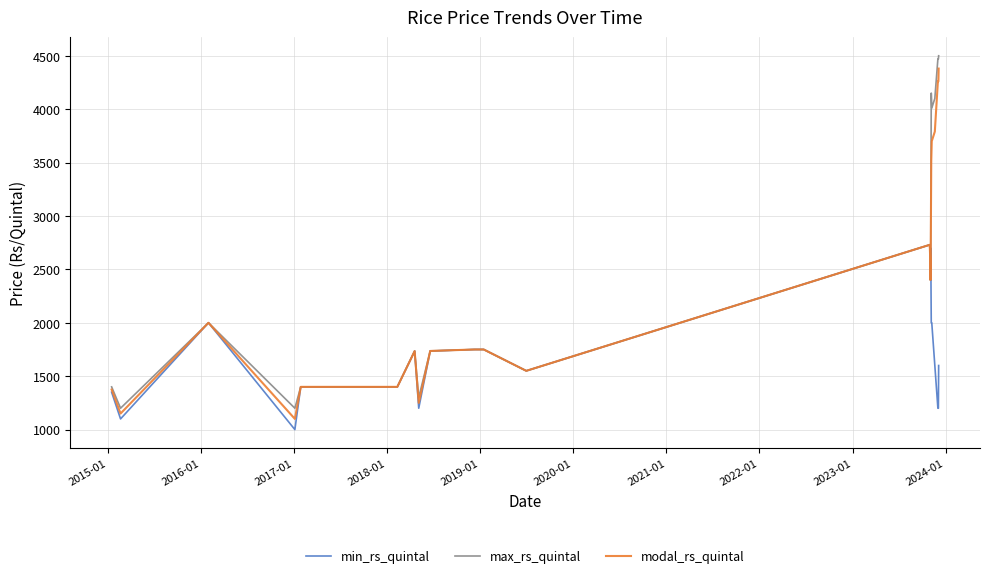

What is the minimum value shown in the chart?

1000